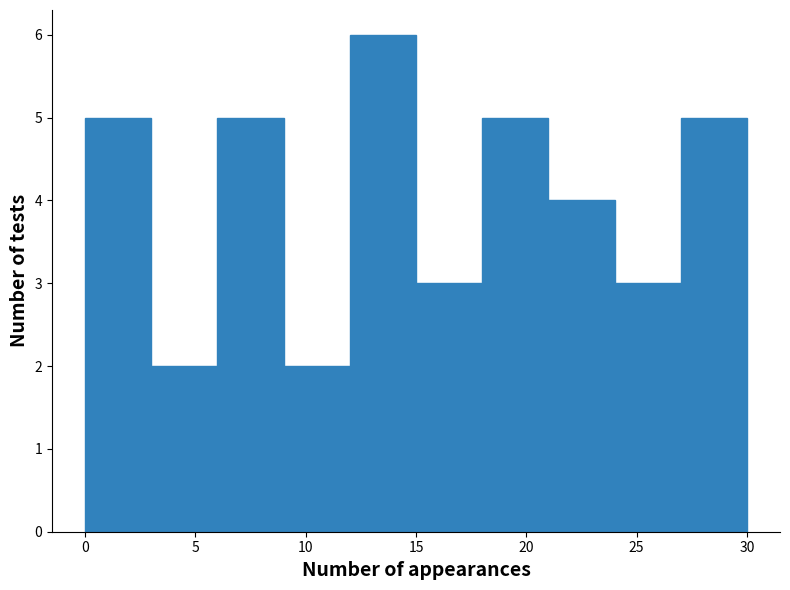

Which range on the x-axis has the tallest bar?

12 to 15